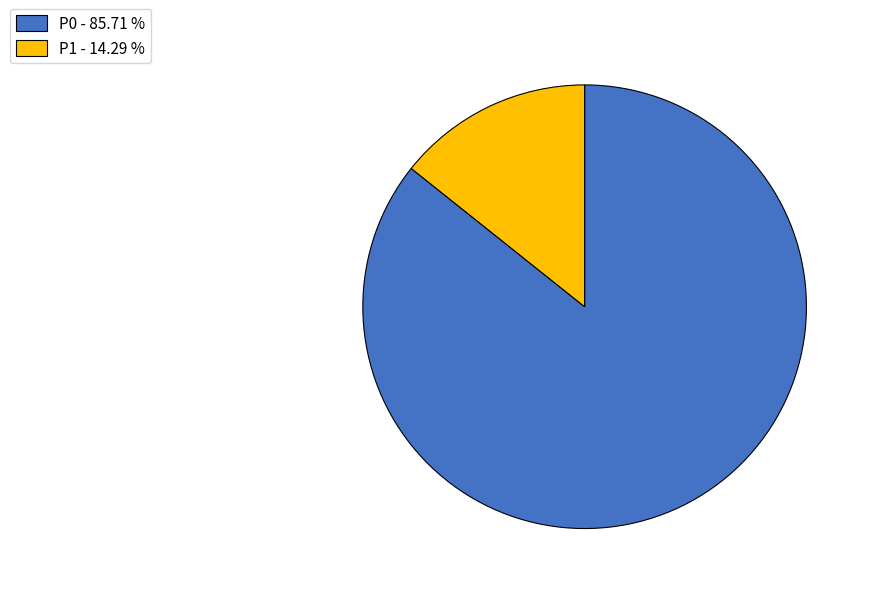

Which has a higher value, P1 or P0?

P0